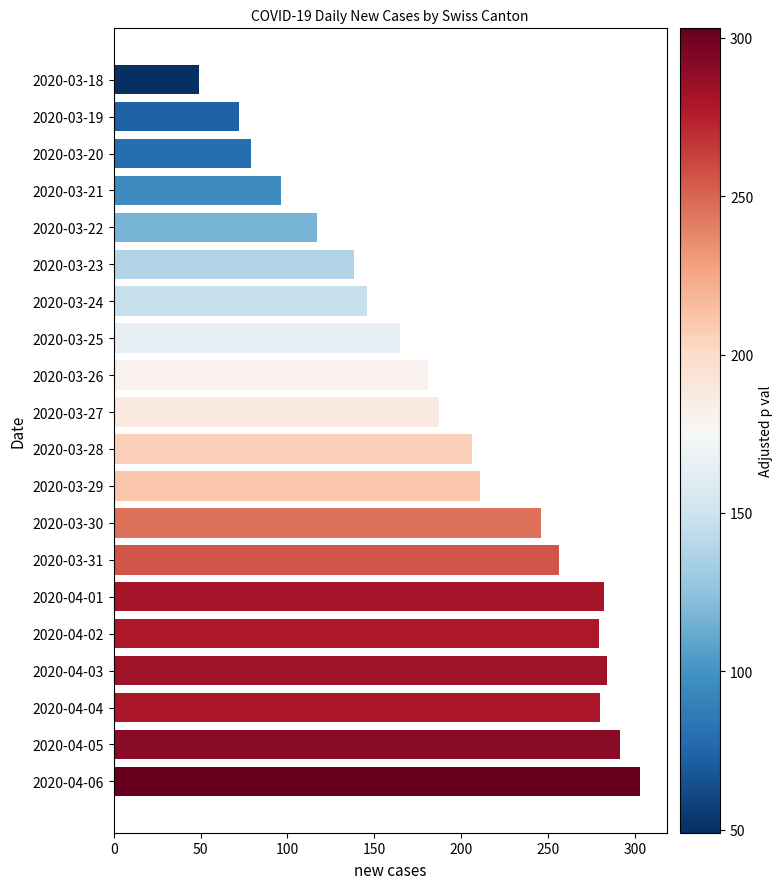

What is the difference between the values at 2020-04-03 and 2020-03-23?

146